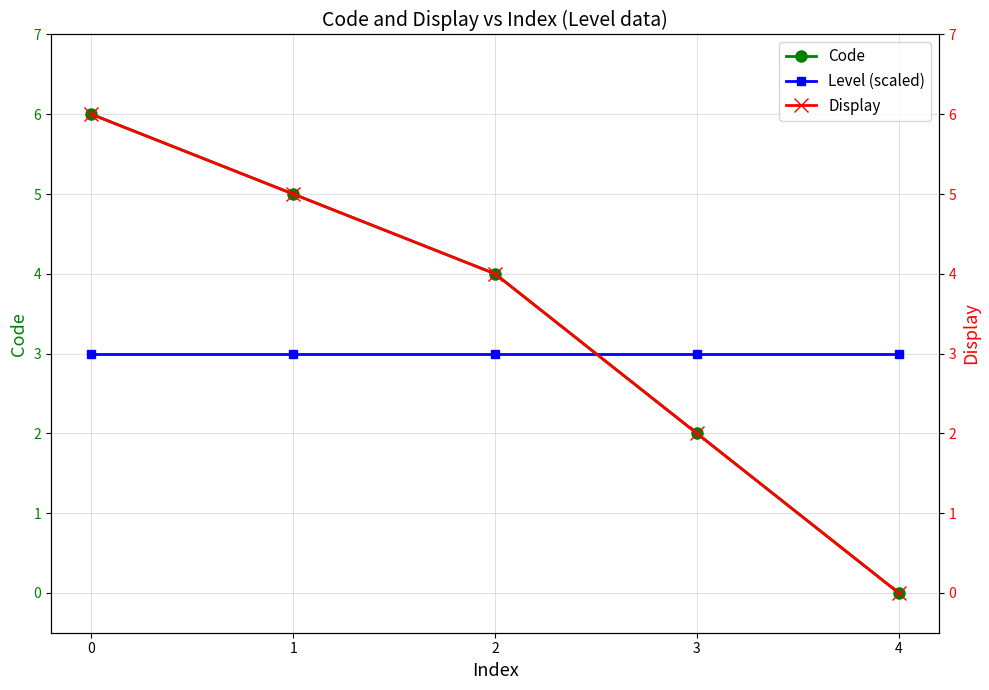

Rank the categories by Level (scaled) value from lowest to highest.

0, 1, 2, 3, 4